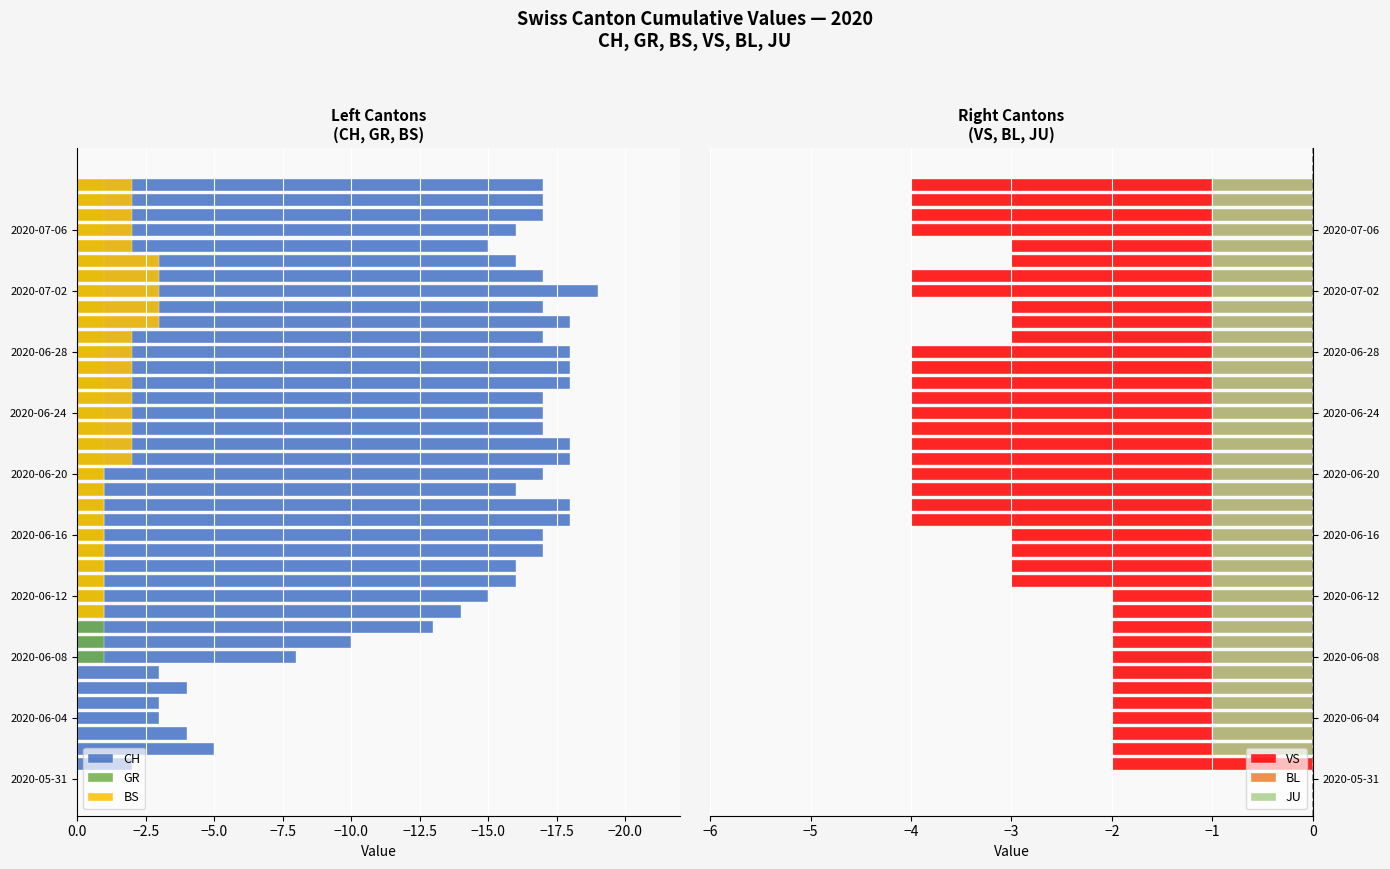

What is the minimum value for GR?

-1.0